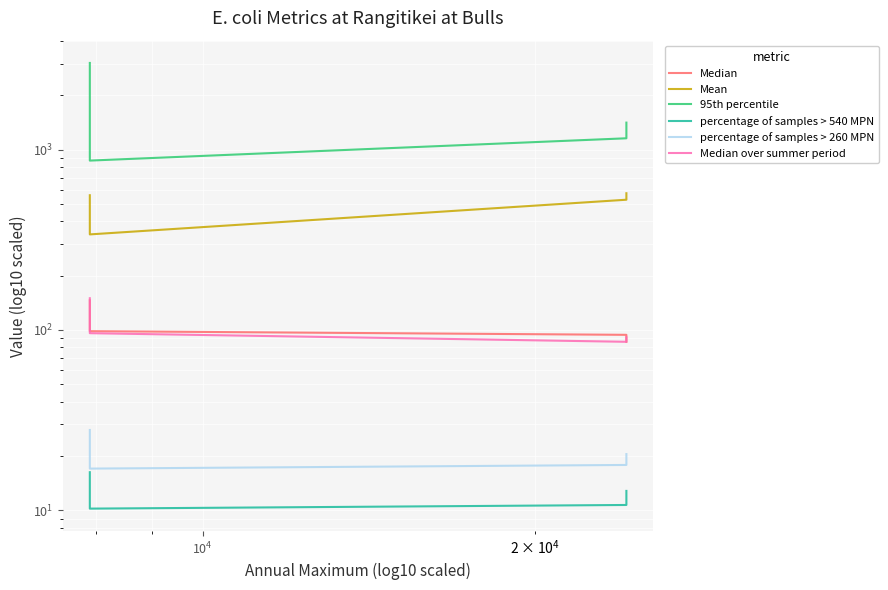

What is the minimum value shown in the chart?

10.2